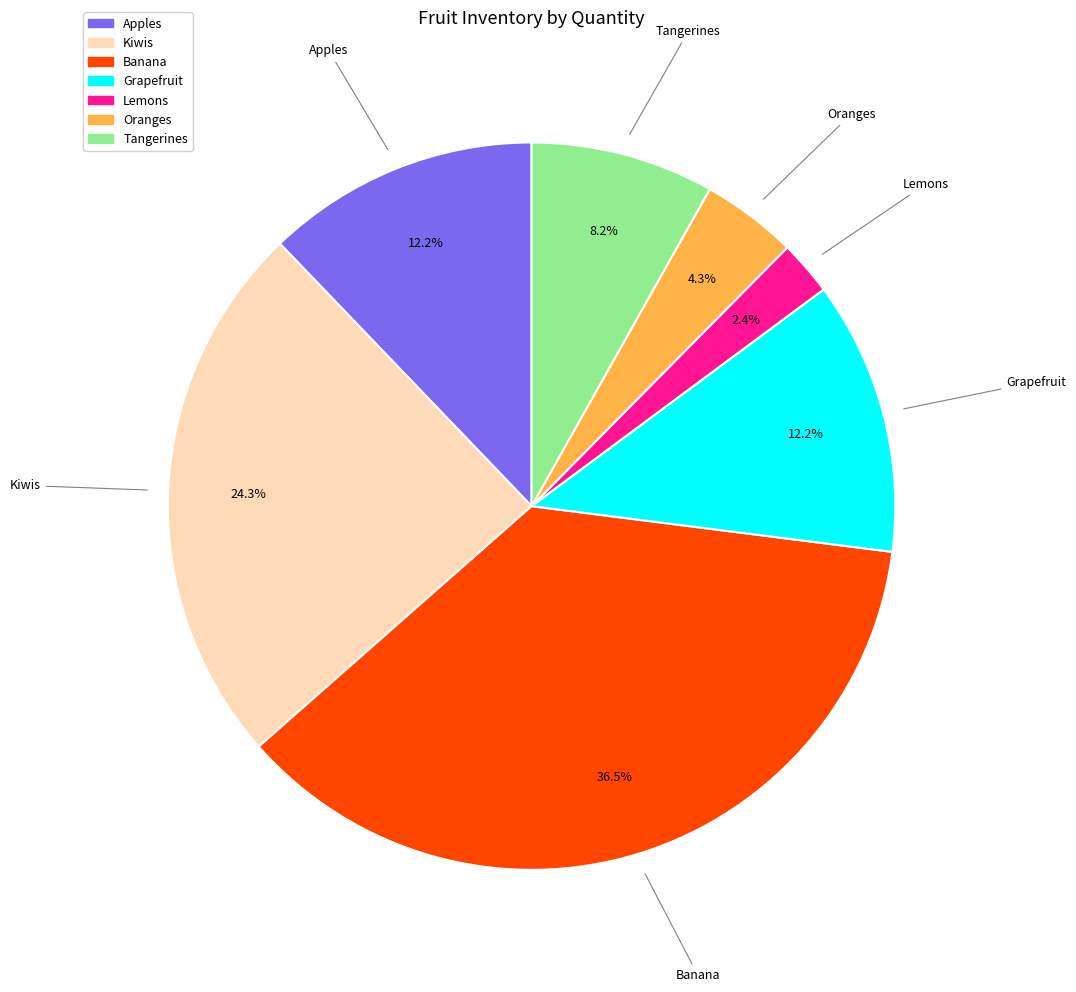

To the nearest percent, what is the difference between the largest and smallest slice percentages?

34%